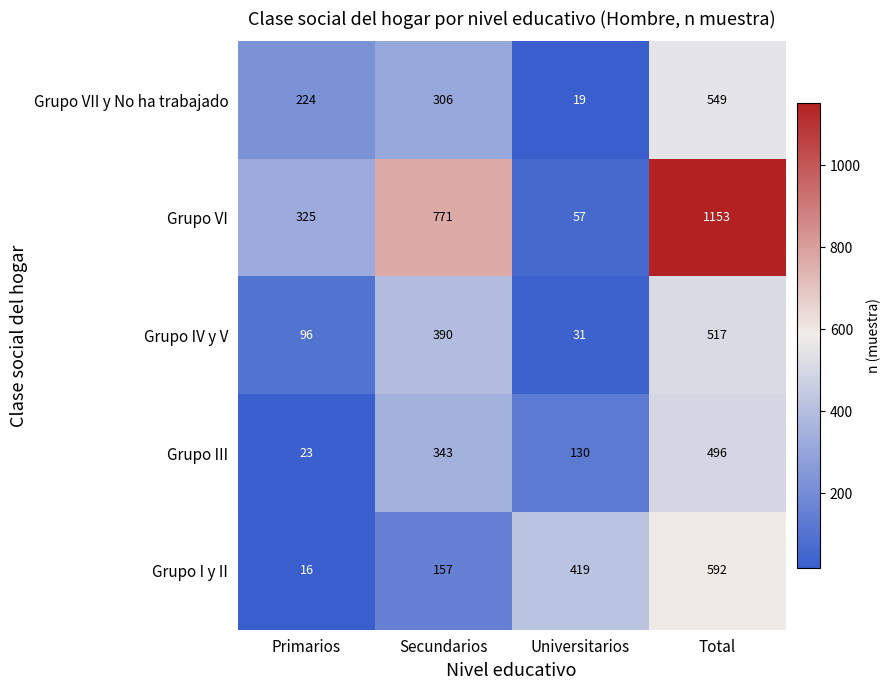

What is the spread (max minus min) of values at Secundarios?

614